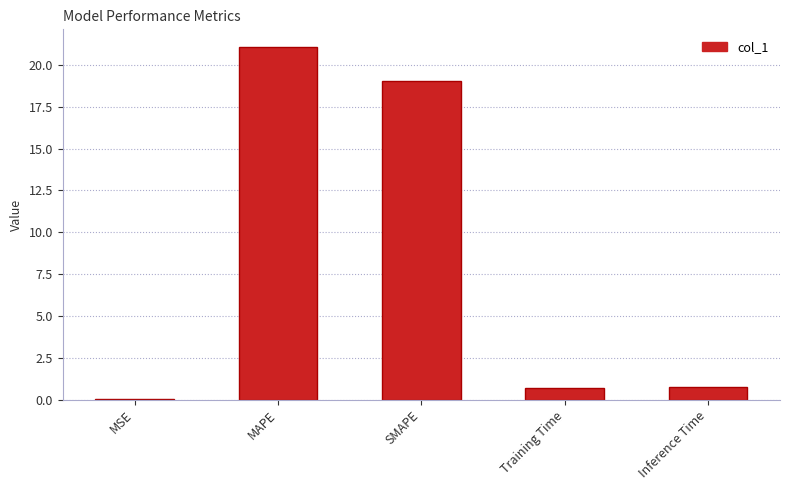

What is the sum of all values?

41.6